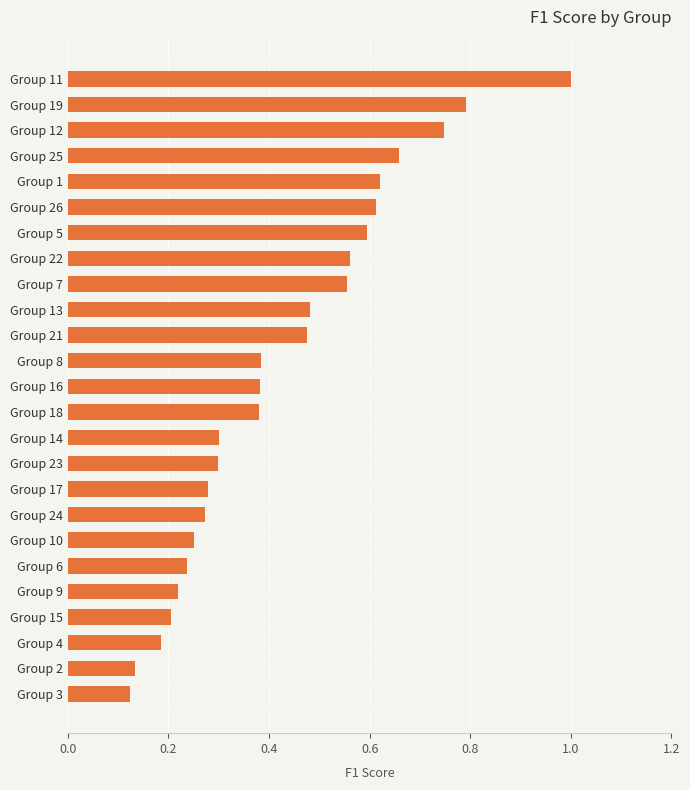

True or false: the data shows 0.6 at Group 7.

True